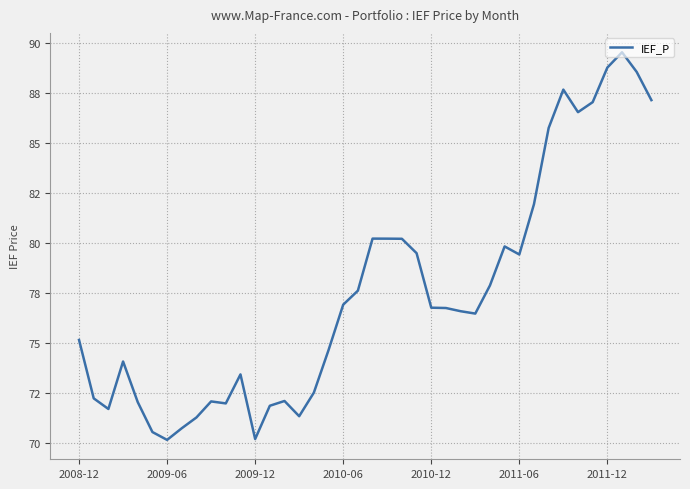

Does the chart have visible grid lines?

Yes